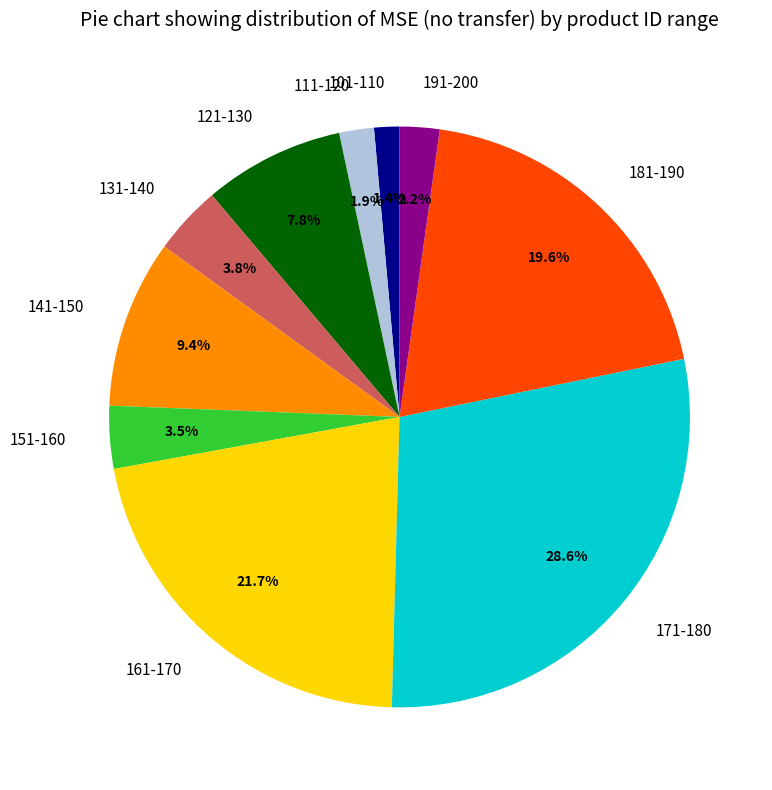

Does any single category account for the majority?

No